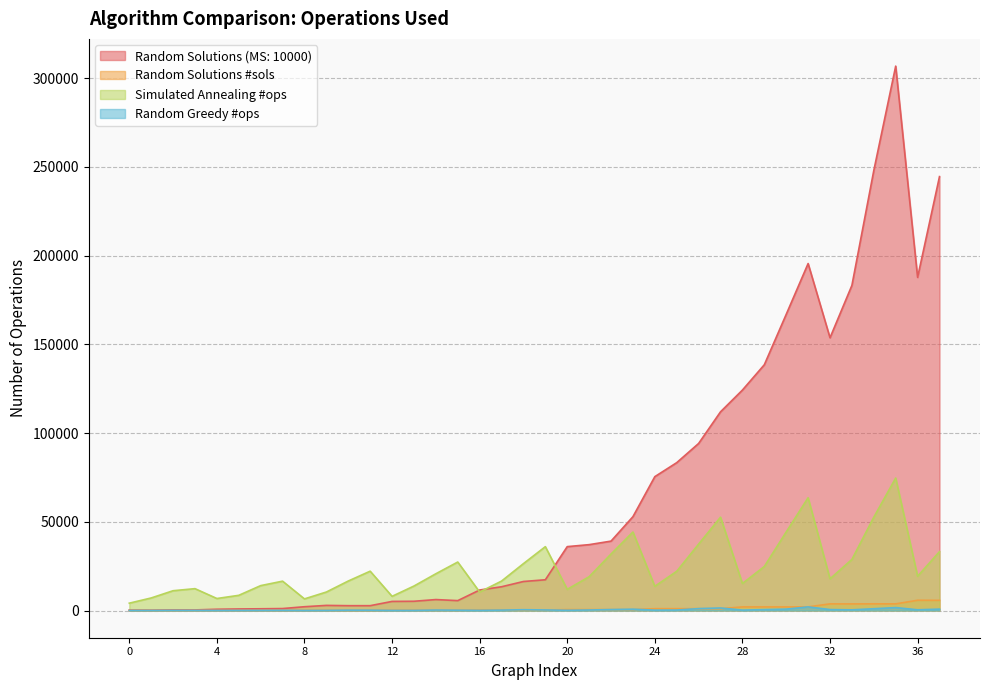

Reading left to right, extract all data points from this chart.

Random Solutions (MS: 10000): 212	166	358	328	706	870	974	1099	2128	2878	2716	2718	5118	5207	6164	5566	11548	13382	16346	17316	35992	37113	39099	52873	75432	83316	94128	111964	124217	138488	166882	195520	153699	183203	247950	306776	187722	244514
Random Solutions #sols: 16	16	16	16	32	32	32	32	64	64	64	64	128	128	128	128	256	256	256	256	512	512	512	512	1024	1024	1024	1024	2029	2034	2031	2036	3743	3717	3763	3735	5771	5725
Simulated Annealing #ops: 4129	7067	11148	12312	6759	8552	14022	16534	6544	10412	16611	22156	7988	13785	20706	27315	10406	16583	26415	35975	11917	19041	31838	44224	13647	22099	37423	52575	15225	24800	44258	63547	17857	28785	52574	74654	19310	33162
Random Greedy #ops: 12	21	66	51	21	40	53	85	29	60	197	176	50	61	249	176	83	216	442	306	130	285	531	737	200	258	1072	1413	220	493	767	2037	527	373	995	1648	399	771